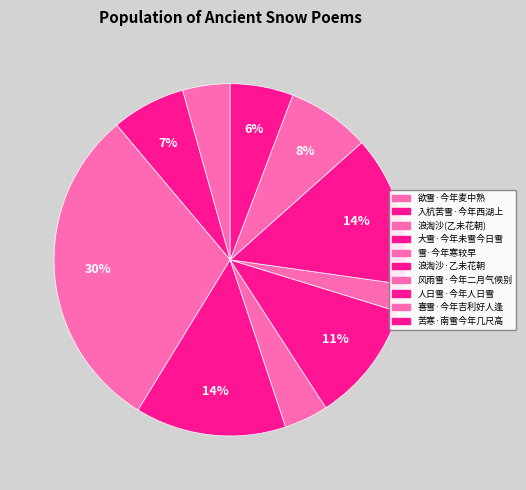

Count the number of slices in the pie.

10